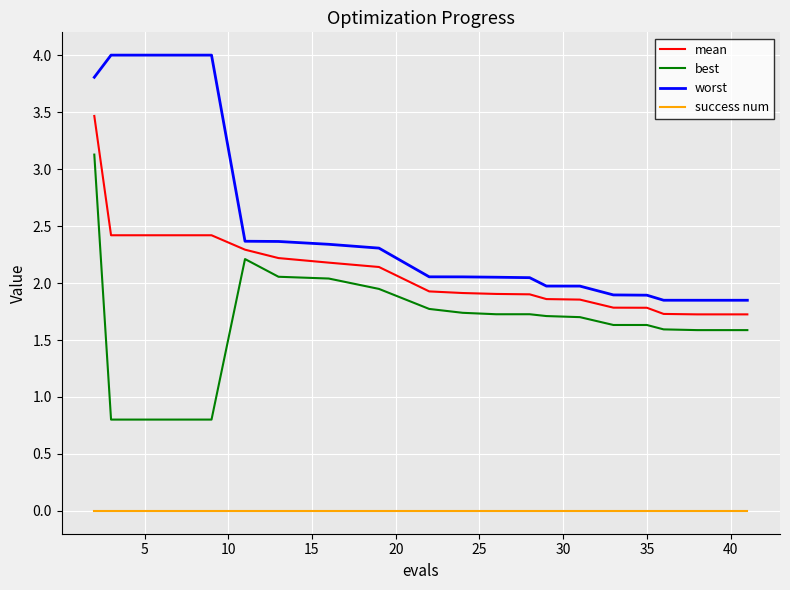

True or false: best and mean cross at least once.

False